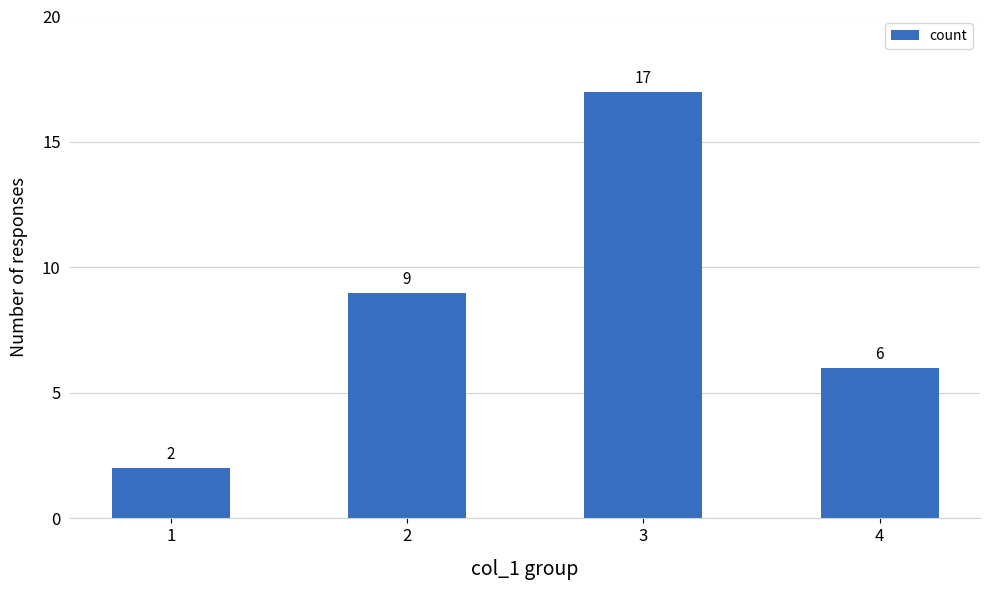

At which label is the value closest to 9?

2